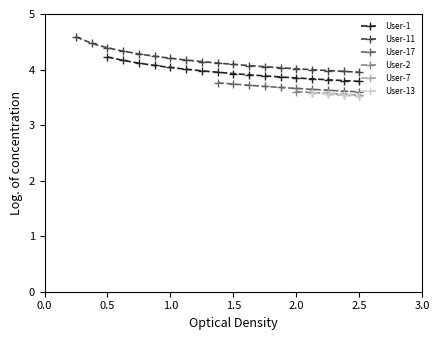

Which has a higher value, 19 or 0.5?

0.5